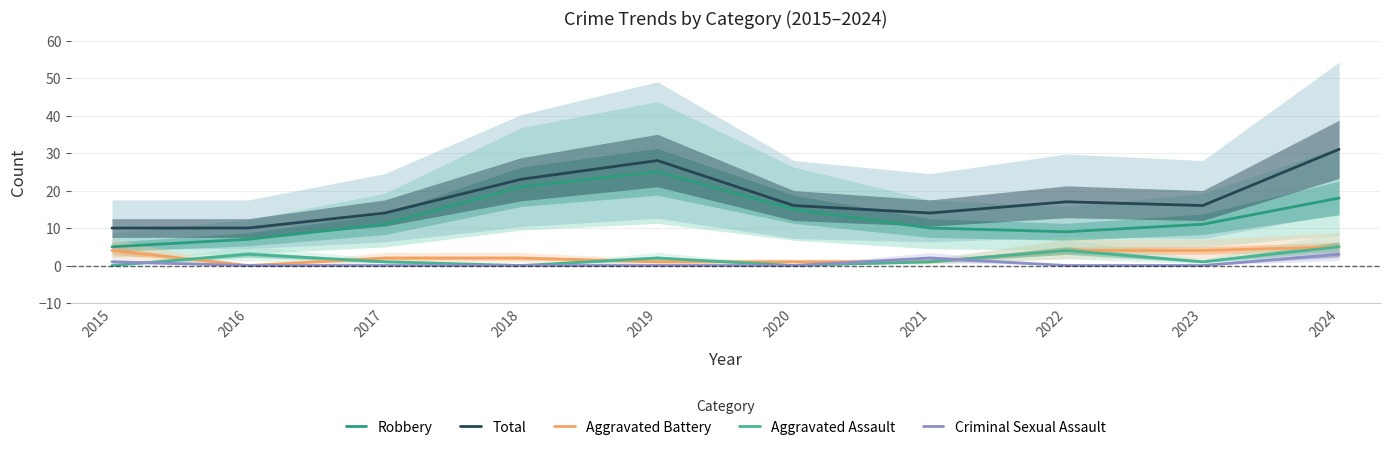

In Aggravated Assault, how many points are lower than both neighbors (excluding endpoints)?

3